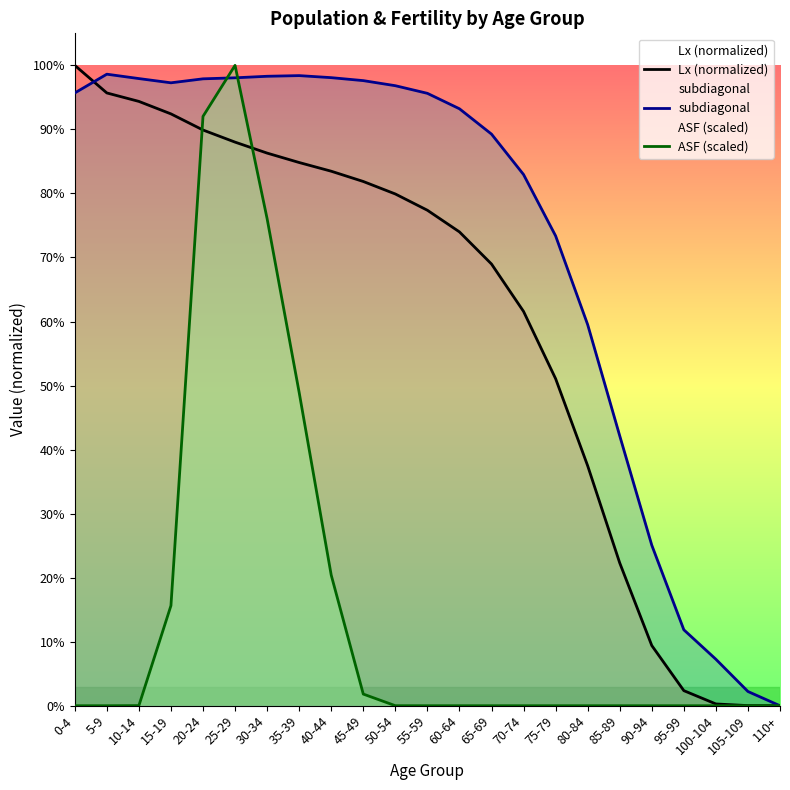

How many times do subdiagonal and ASF (scaled) cross each other?

2